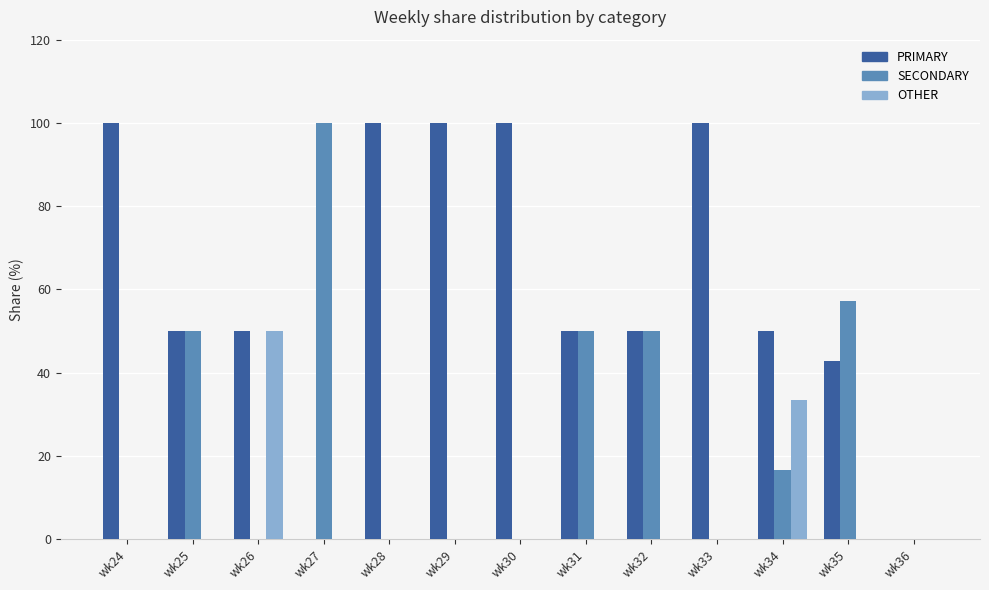

The PRIMARY series shows 22.0 at wk35. True or false?

False